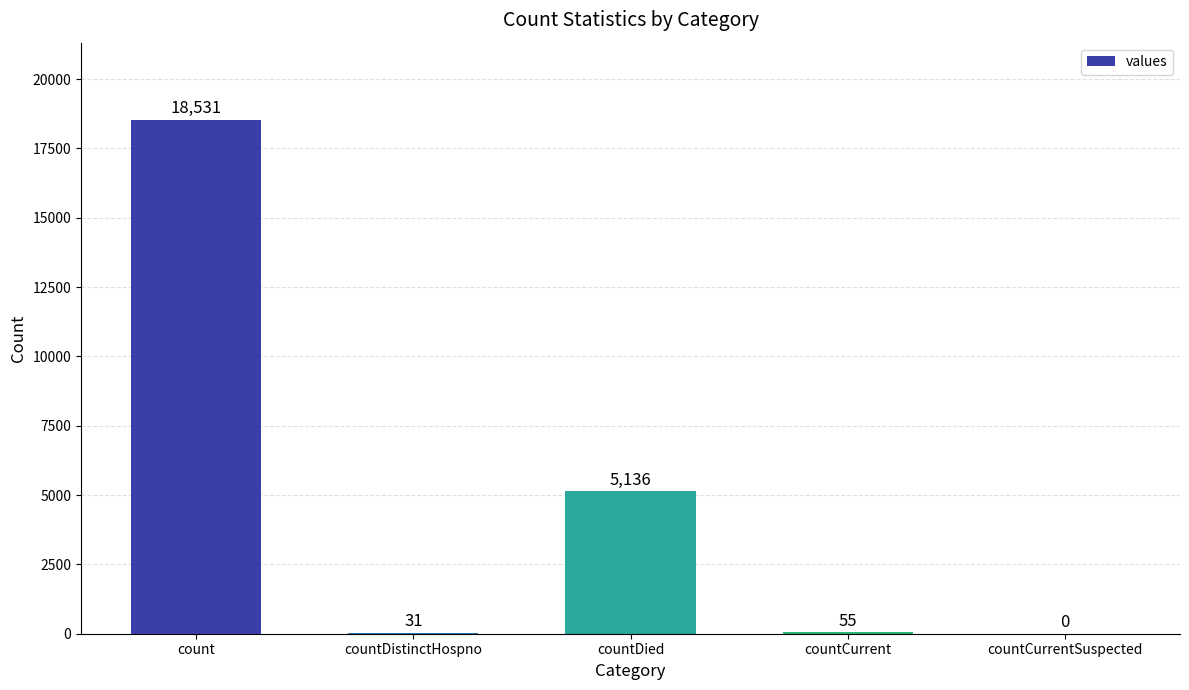

How many distinct data groups are displayed?

1